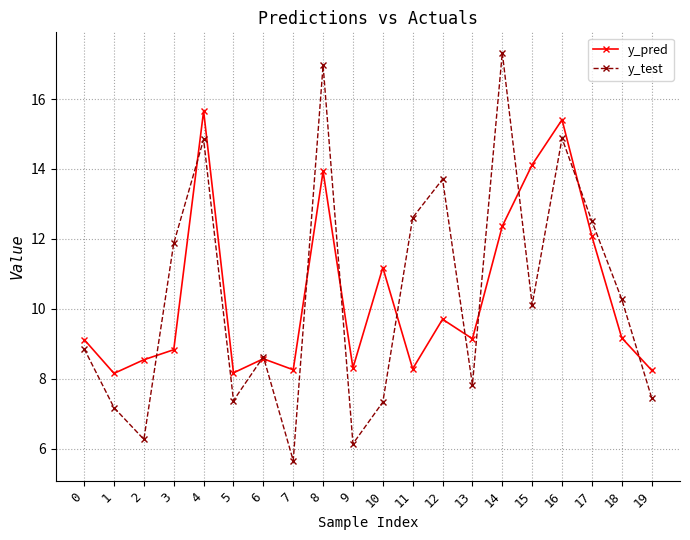

Does the chart display data point markers on the line(s)?

Yes